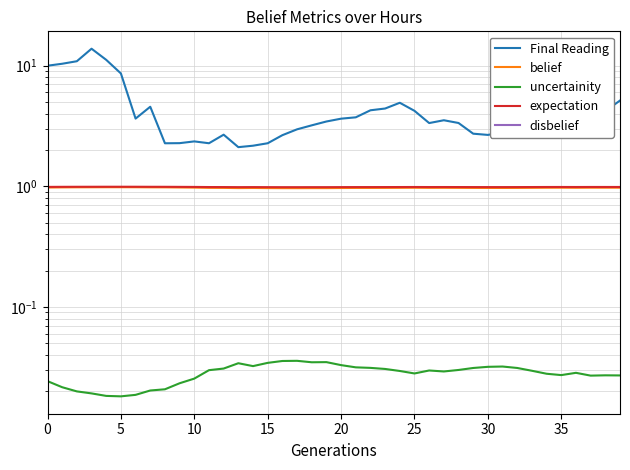

Which series has the largest total across all categories?

Final Reading